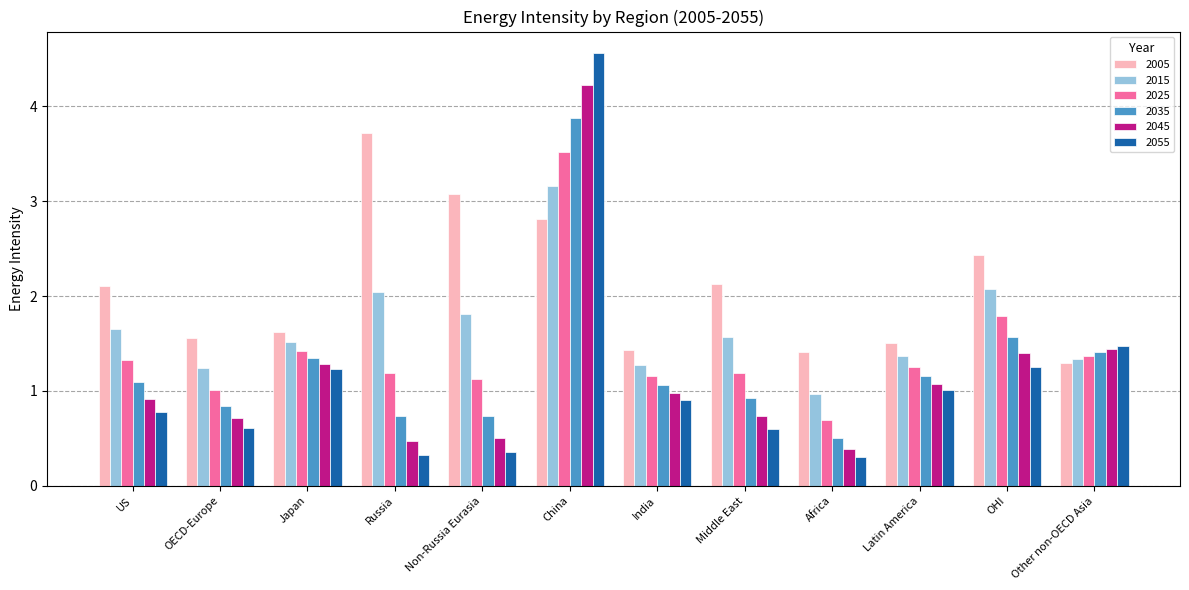

What is the lowest value of the 2025 series?

0.7